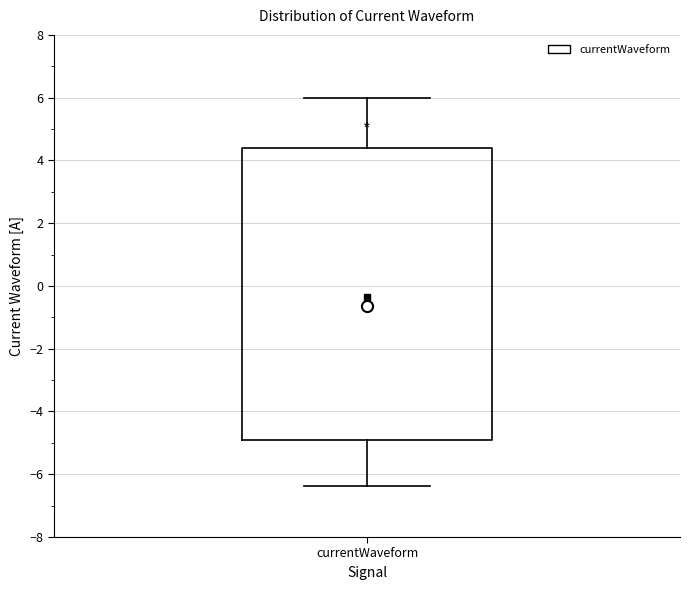

Read this box plot against the y-axis: the position of the median line, the range covered by the box, and the ends of both whiskers. The values are not printed on the chart, so give them approximately, as read against the axis.

median -0.6, box -4.8 to 4.4, whiskers -6.4 to 6.0